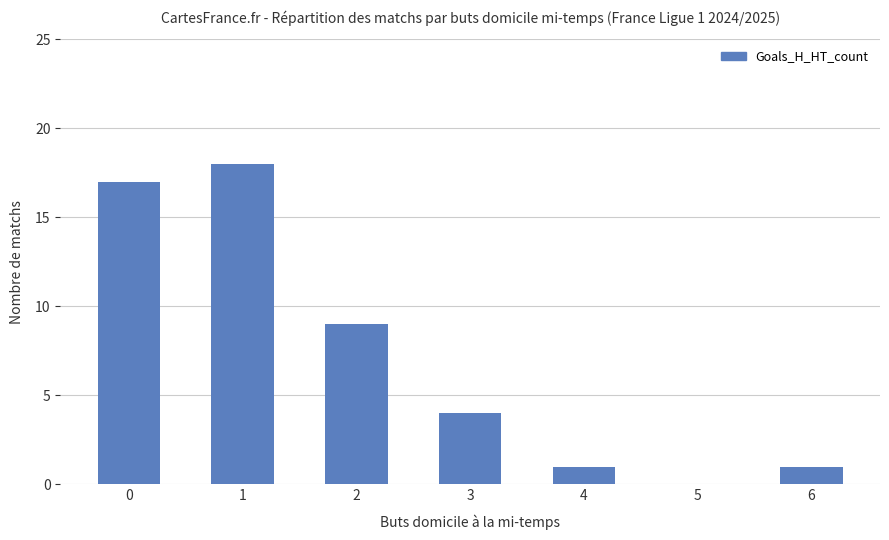

Reading left to right, transcribe all the data shown in this chart.

0=17	1=18	2=9	3=4	4=1	5=0	6=1